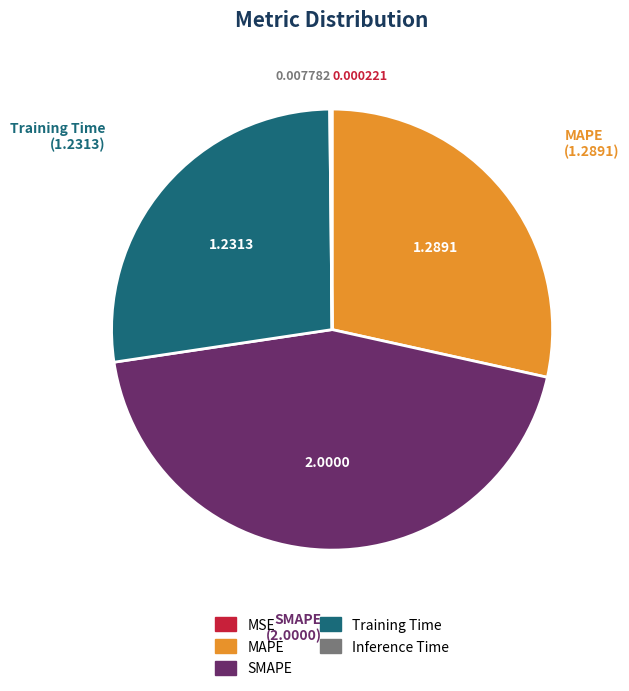

What is the ratio of the value at SMAPE to the value at Training Time?

1.6